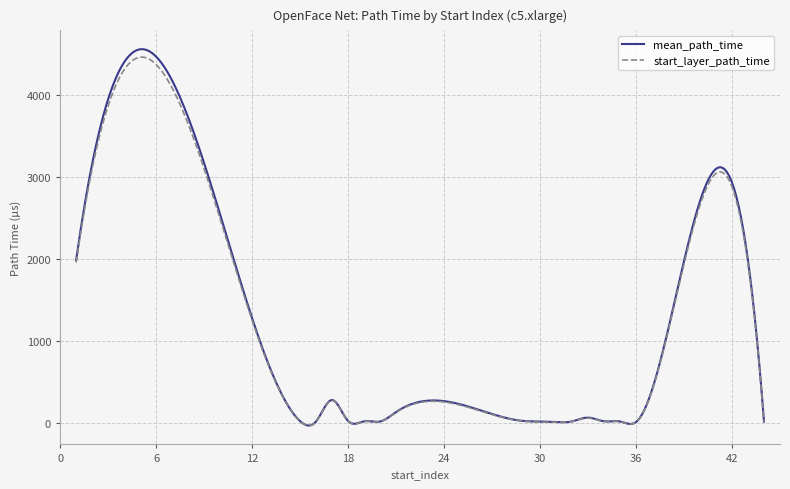

Which series has the widest spread of values?

mean_path_time